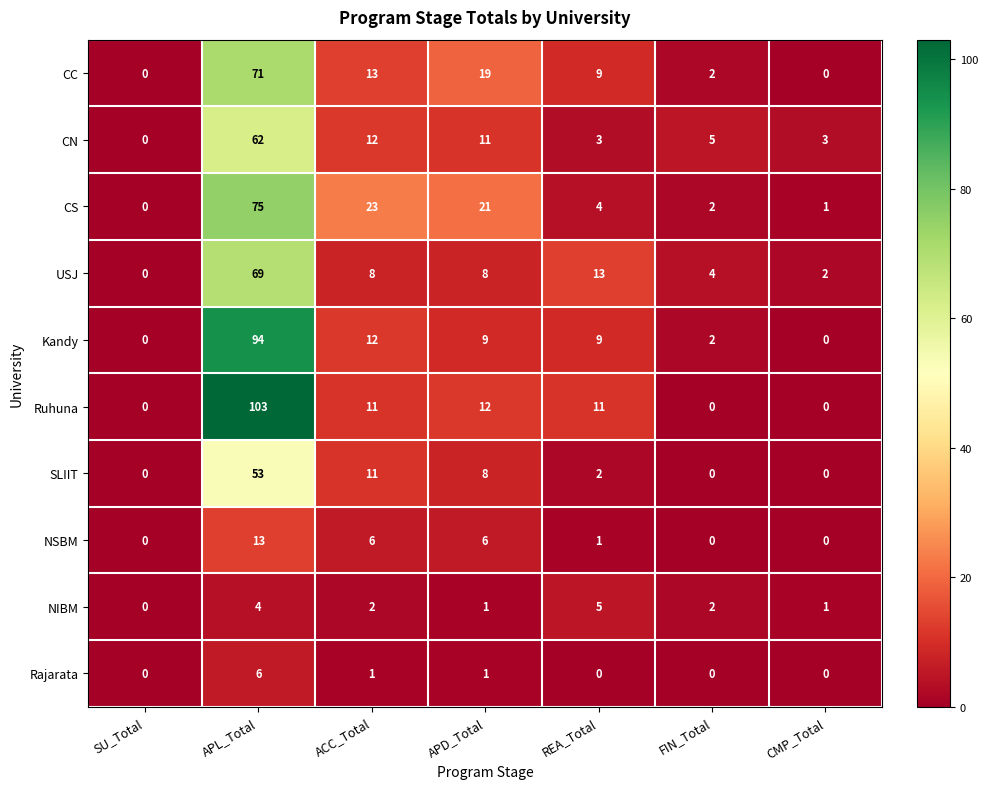

Which series has the widest spread of values?

Ruhuna